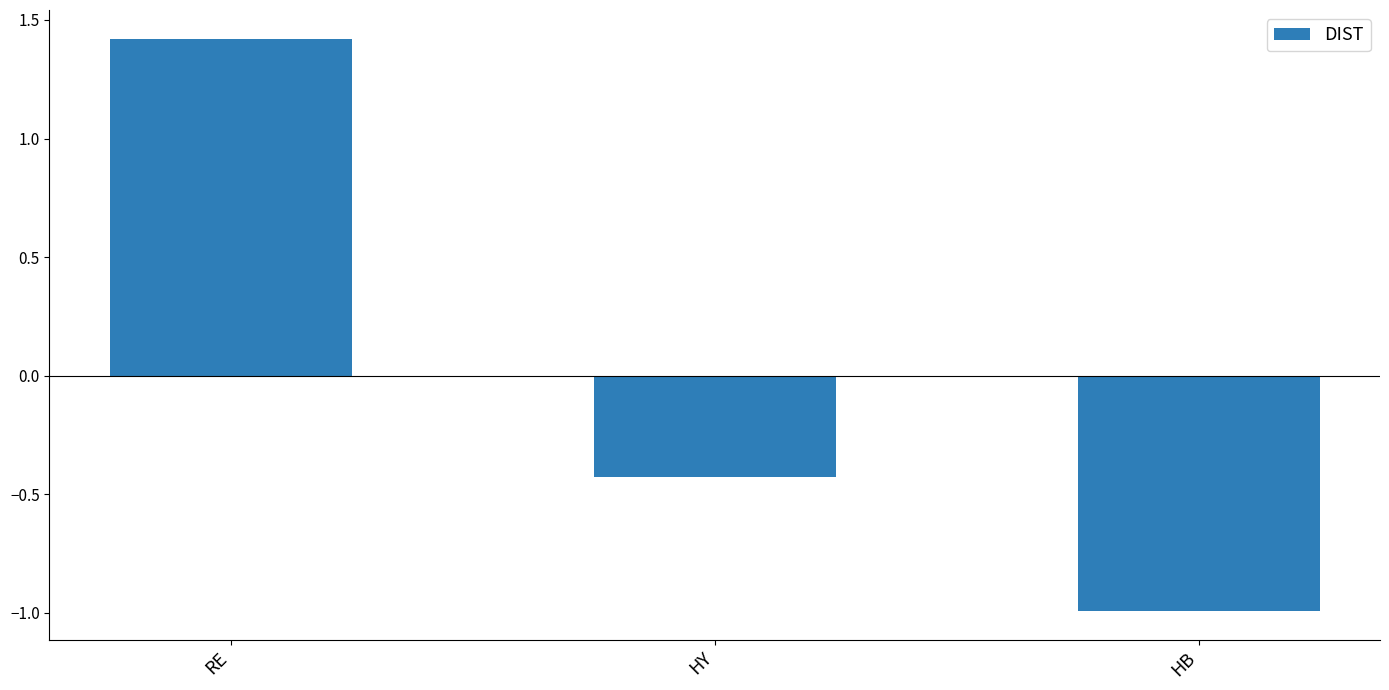

What position from the left is HB?

3